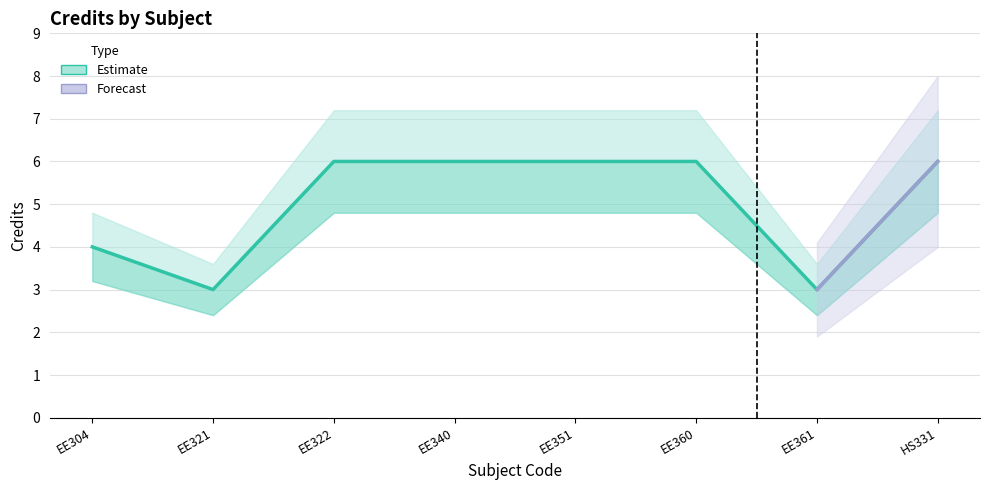

What position from the left is EE360?

6